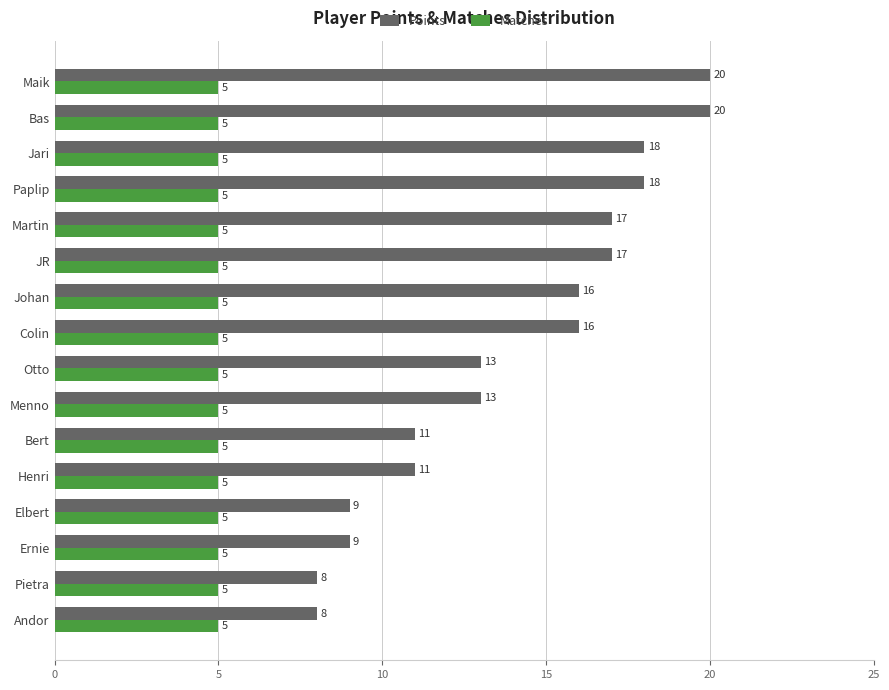

What is the total value across all series at Johan?

21